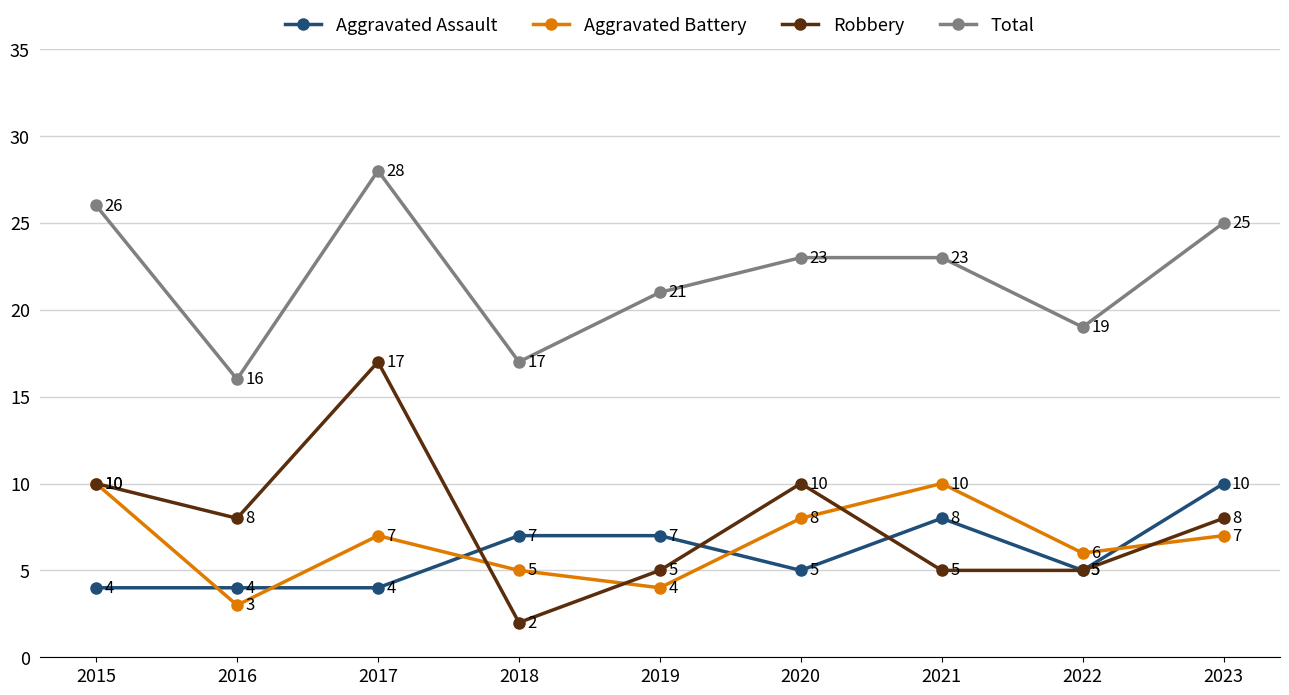

What is the difference between the Aggravated Battery values at 2019 and 2023?

3